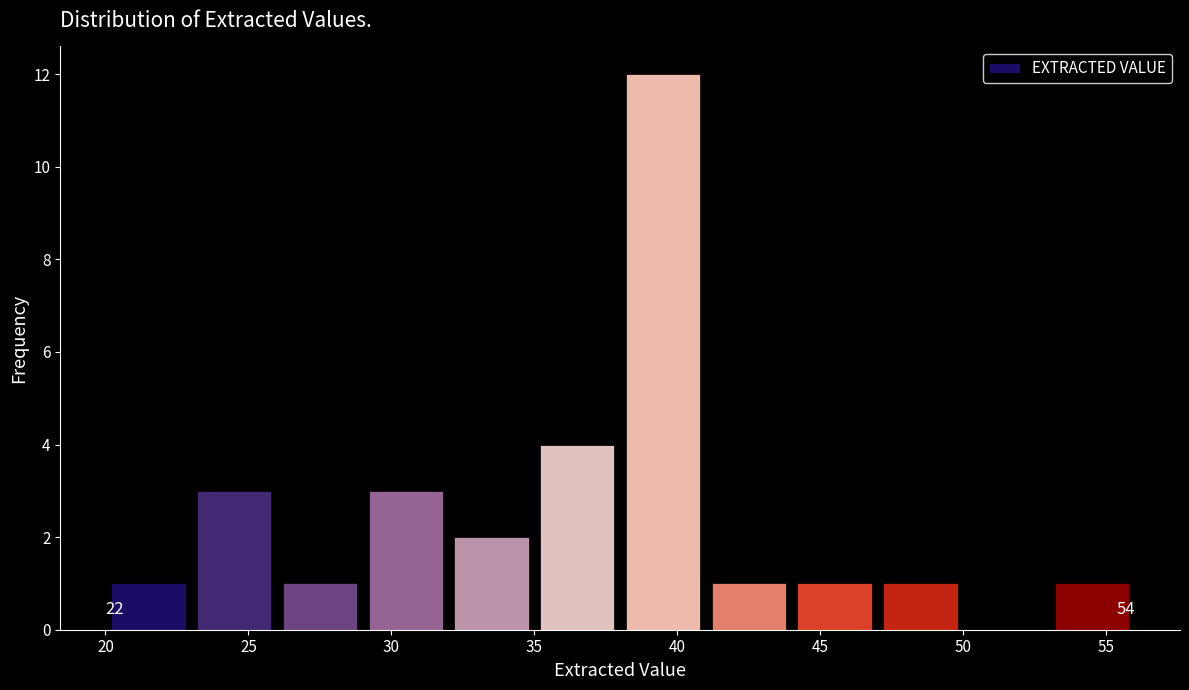

Which range on the x-axis has the tallest bar?

38 to 41